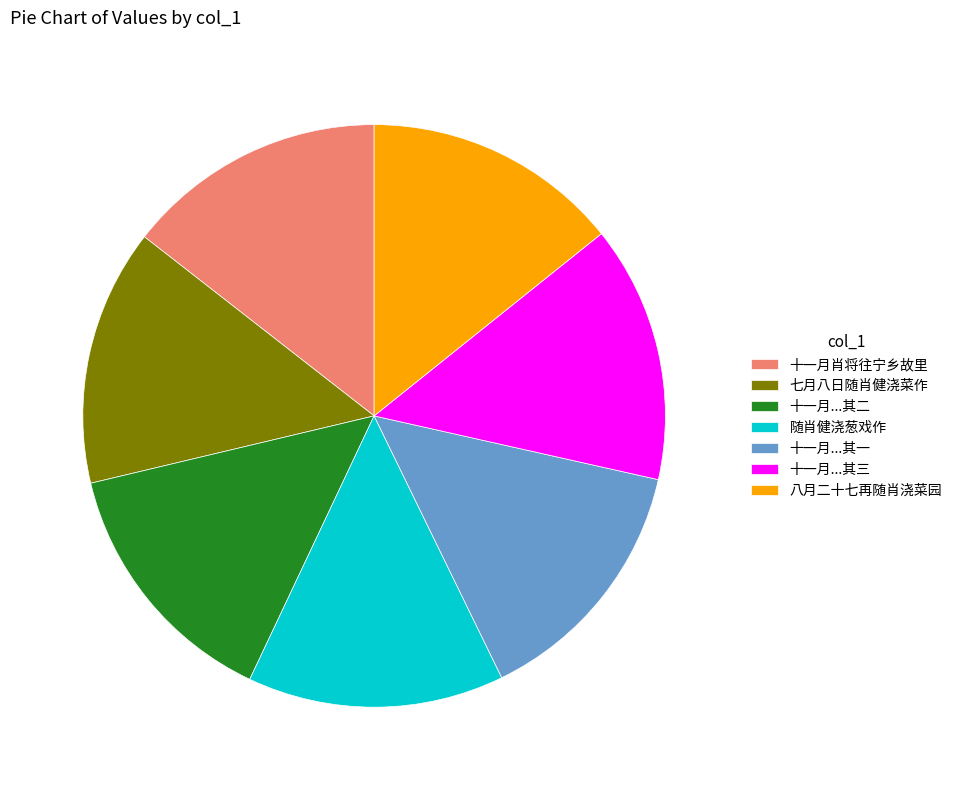

Approximately how many times larger is the value at 十一月肖将往宁乡故里 compared to 十一月...其三?

1.0